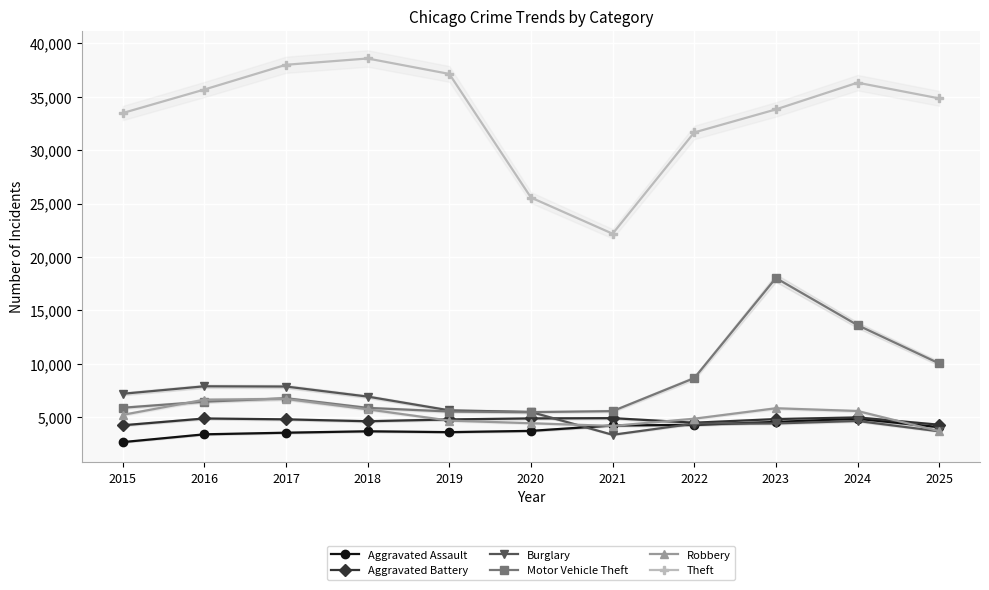

Reading right to left, what are all the values shown in this chart?

Aggravated Assault: 4075	4862	4566	4292	4238	3731	3611	3692	3559	3408	2679
Aggravated Battery: 4305	4989	4834	4494	4921	4896	4800	4631	4809	4890	4253
Burglary: 3688	4658	4425	4410	3362	5498	5650	6938	7878	7901	7202
Motor Vehicle Theft: 10040	13626	18035	8667	5578	5485	5542	5881	6785	6458	5895
Robbery: 3702	5590	5846	4869	4192	4444	4691	5747	6720	6649	5227
Theft: 34845	36314	33813	31656	22179	25565	37133	38577	37990	35674	33474